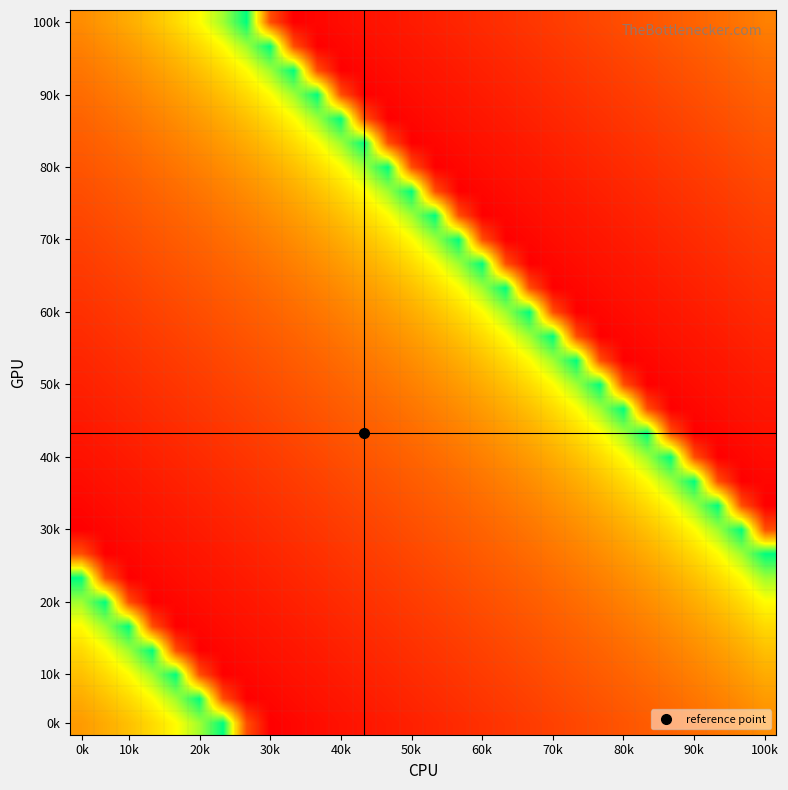

How many distinct data groups are displayed?

30